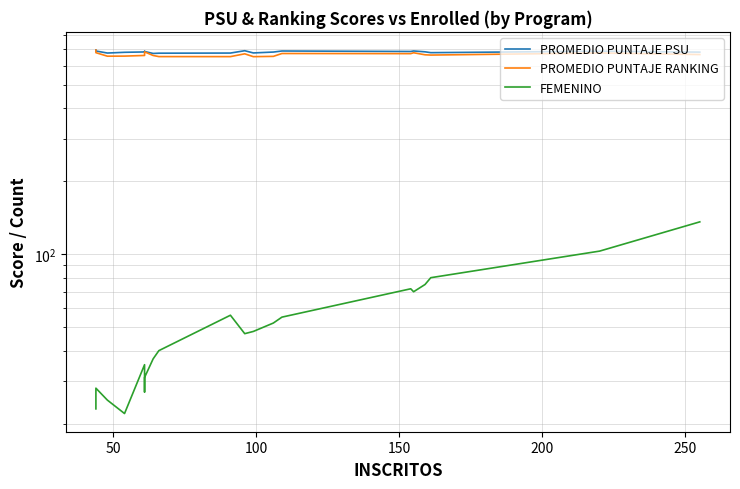

How many values in the FEMENINO series are below 48?

10